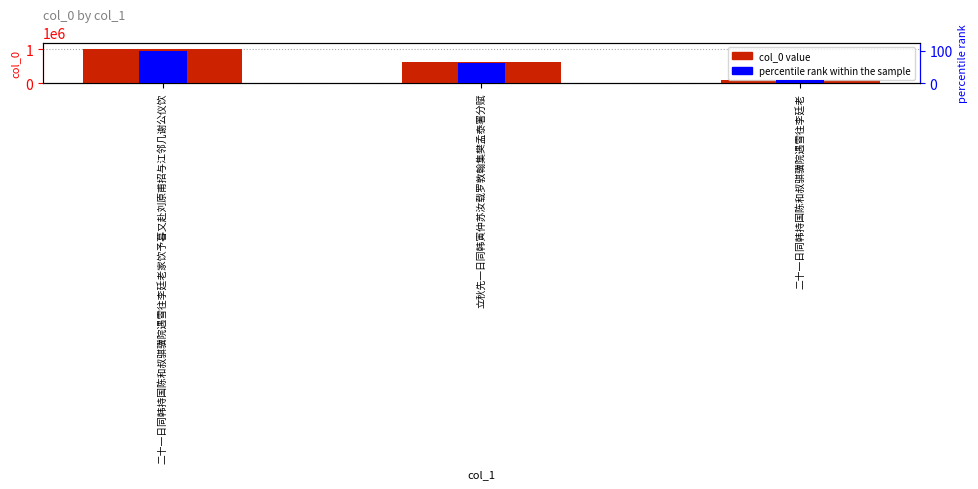

Which series has the largest range (max minus min)?

col_0